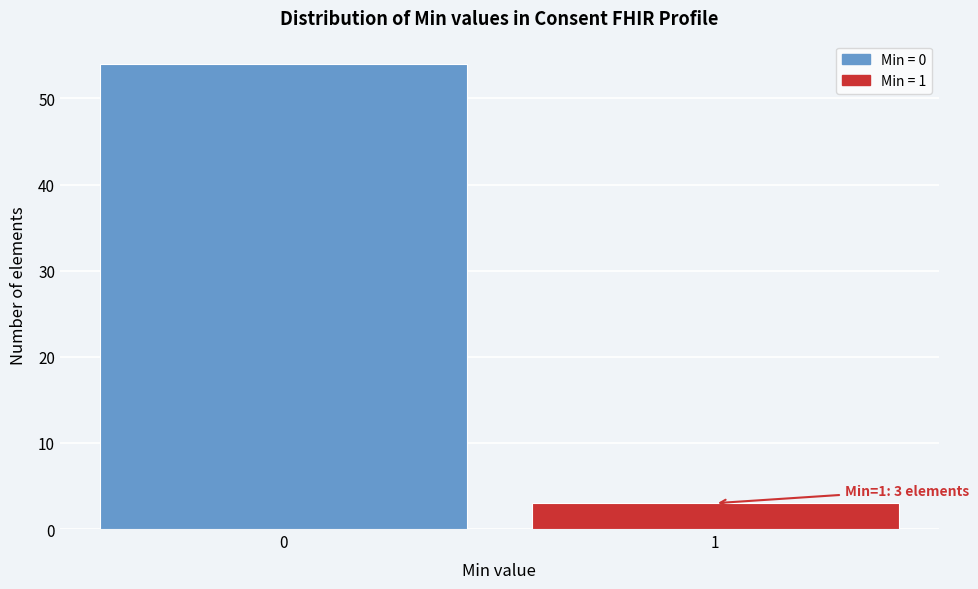

Reading left to right, list all the values displayed in this chart.

0=54	1=3